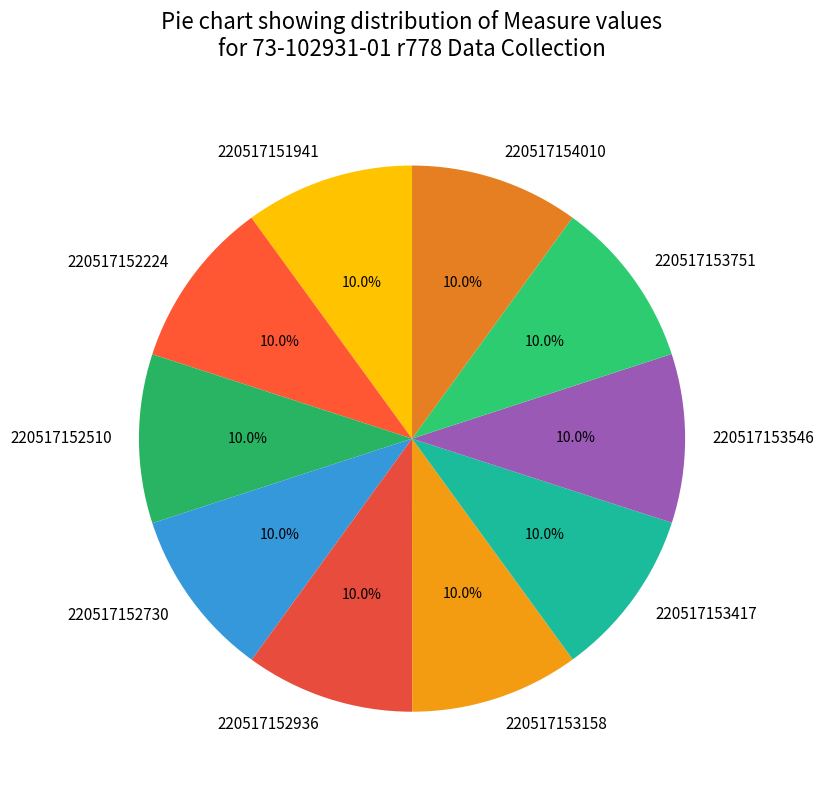

How many slices are in this pie chart?

10